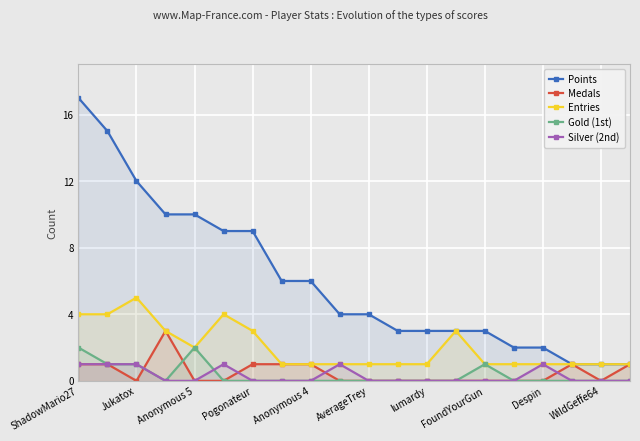

True or false: Points and Gold (1st) cross at least once.

False